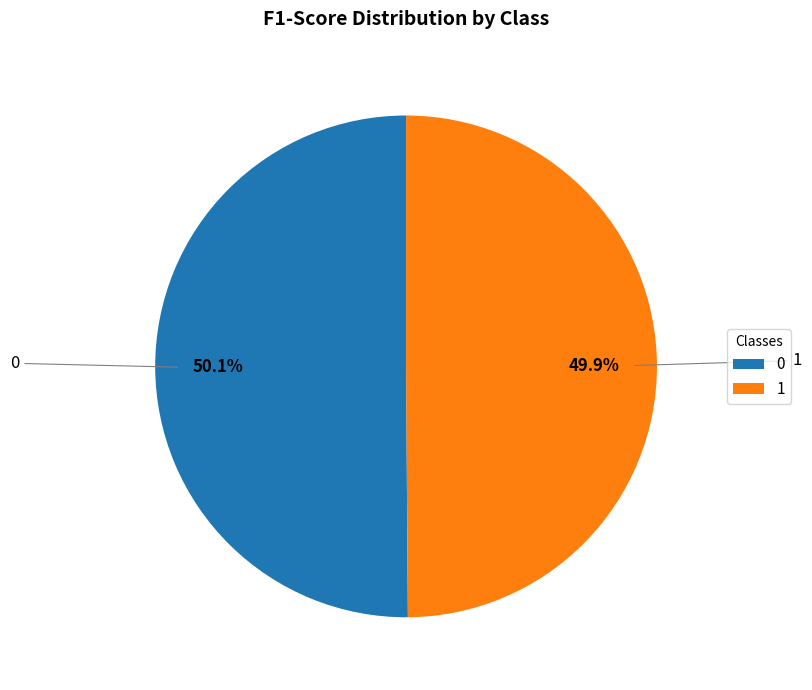

True or false: 1 accounts for 50% of the total.

True